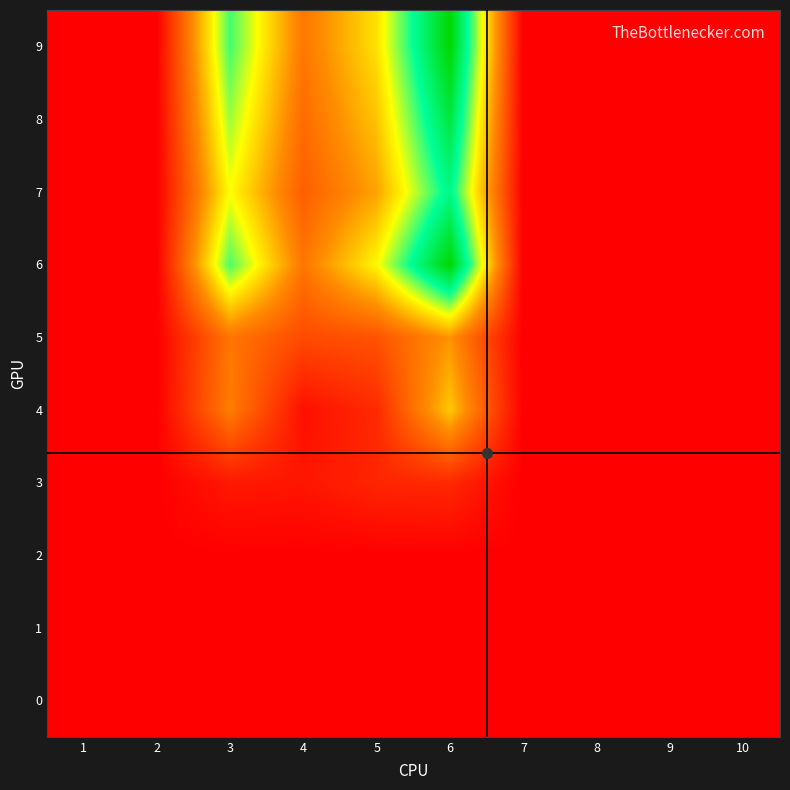

Which series has the largest range (max minus min)?

6